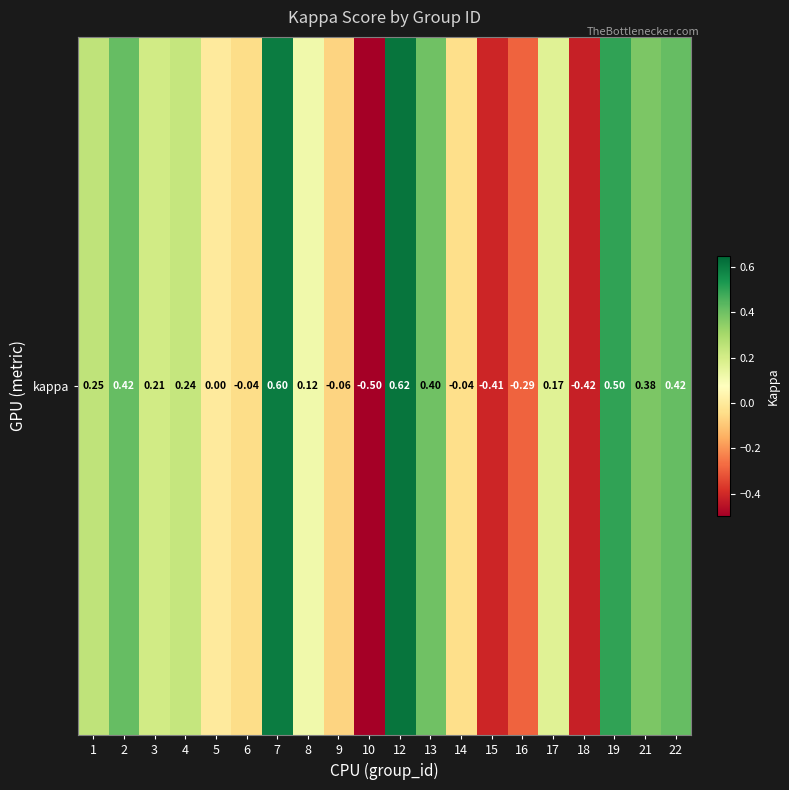

What is the change in value from 4 to 18?

-0.7